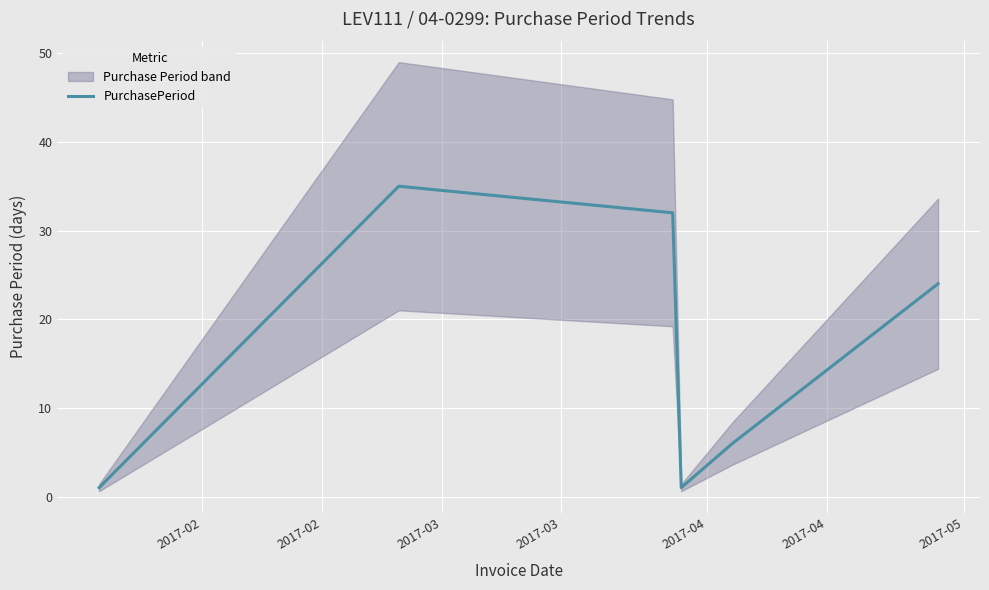

What is the average value?

16